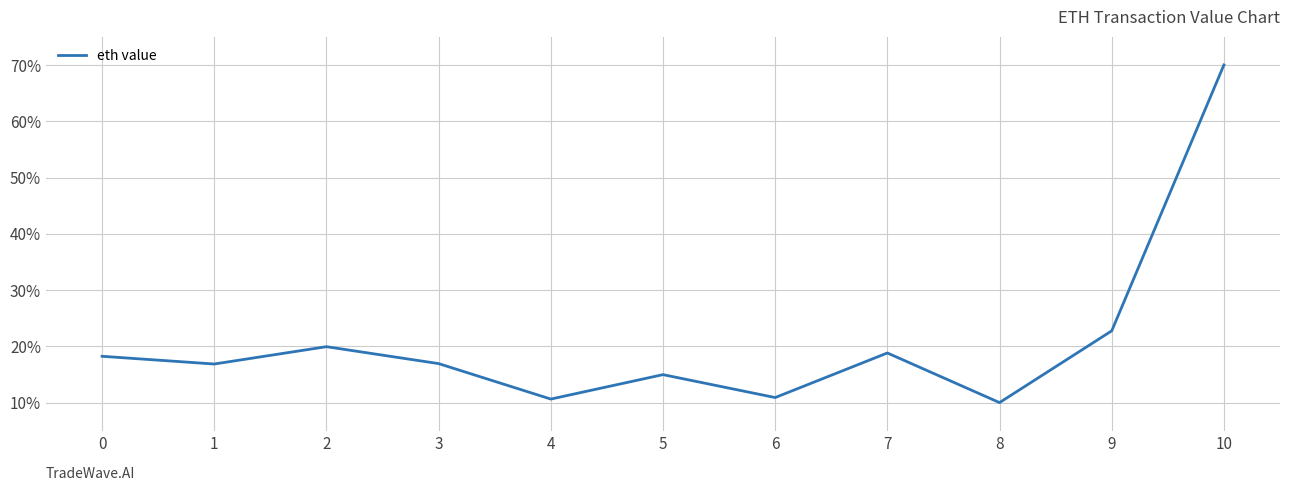

What is the maximum value shown in the chart?

70.0